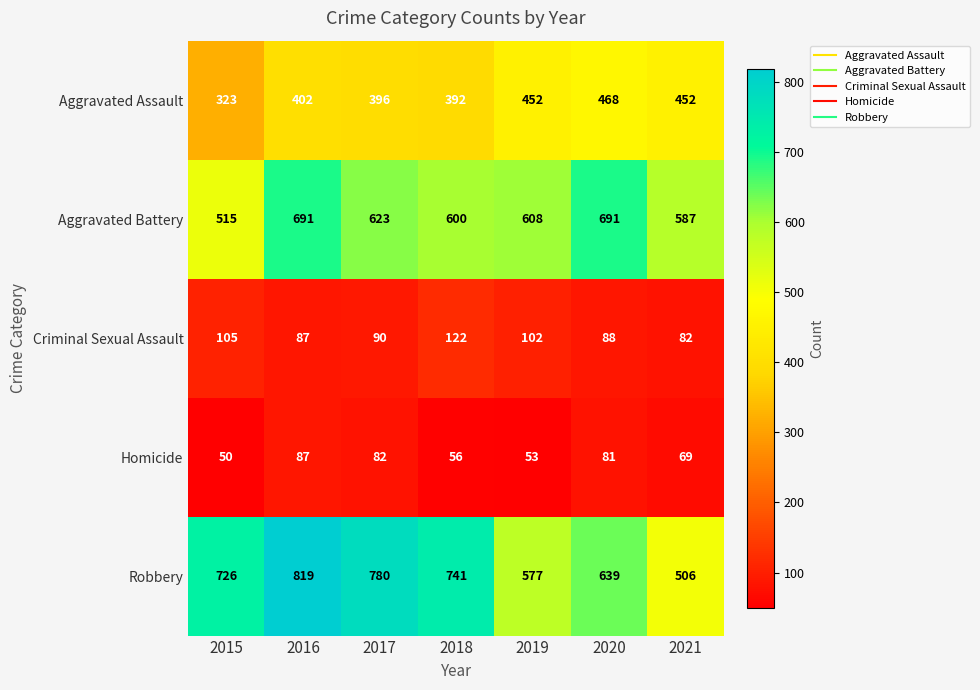

At which label does Robbery reach its peak?

2016